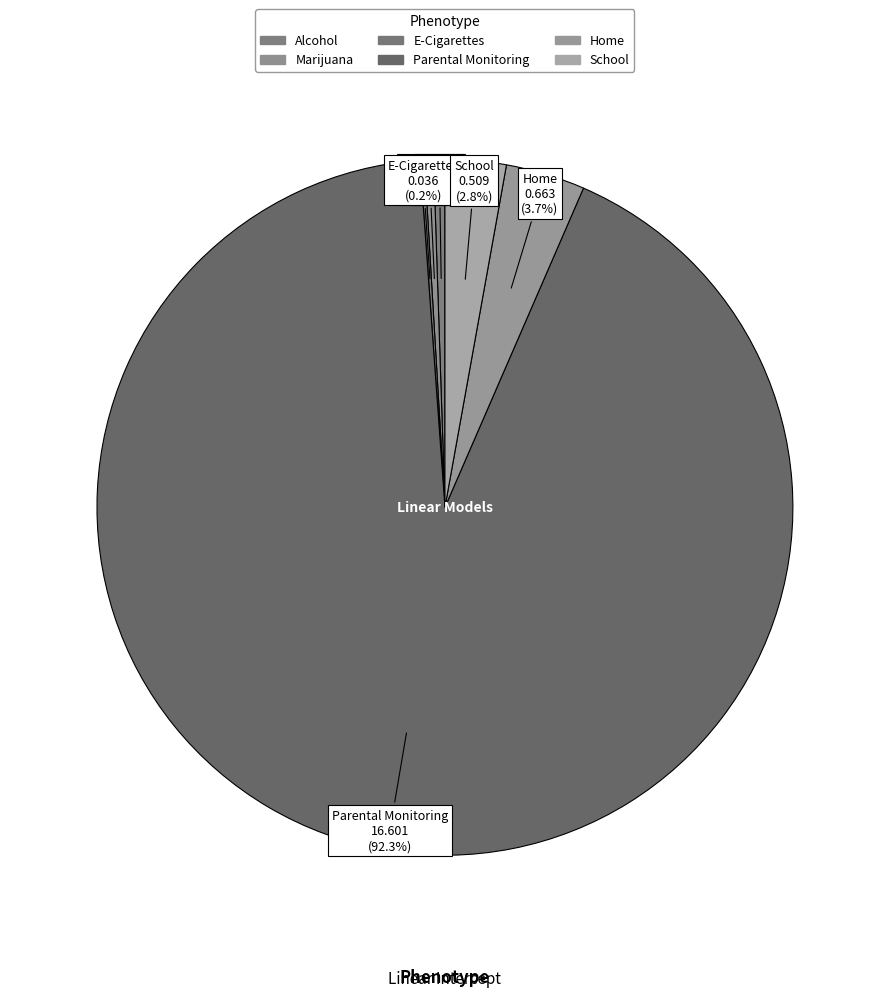

Is there any slice that represents more than half of the pie?

Yes